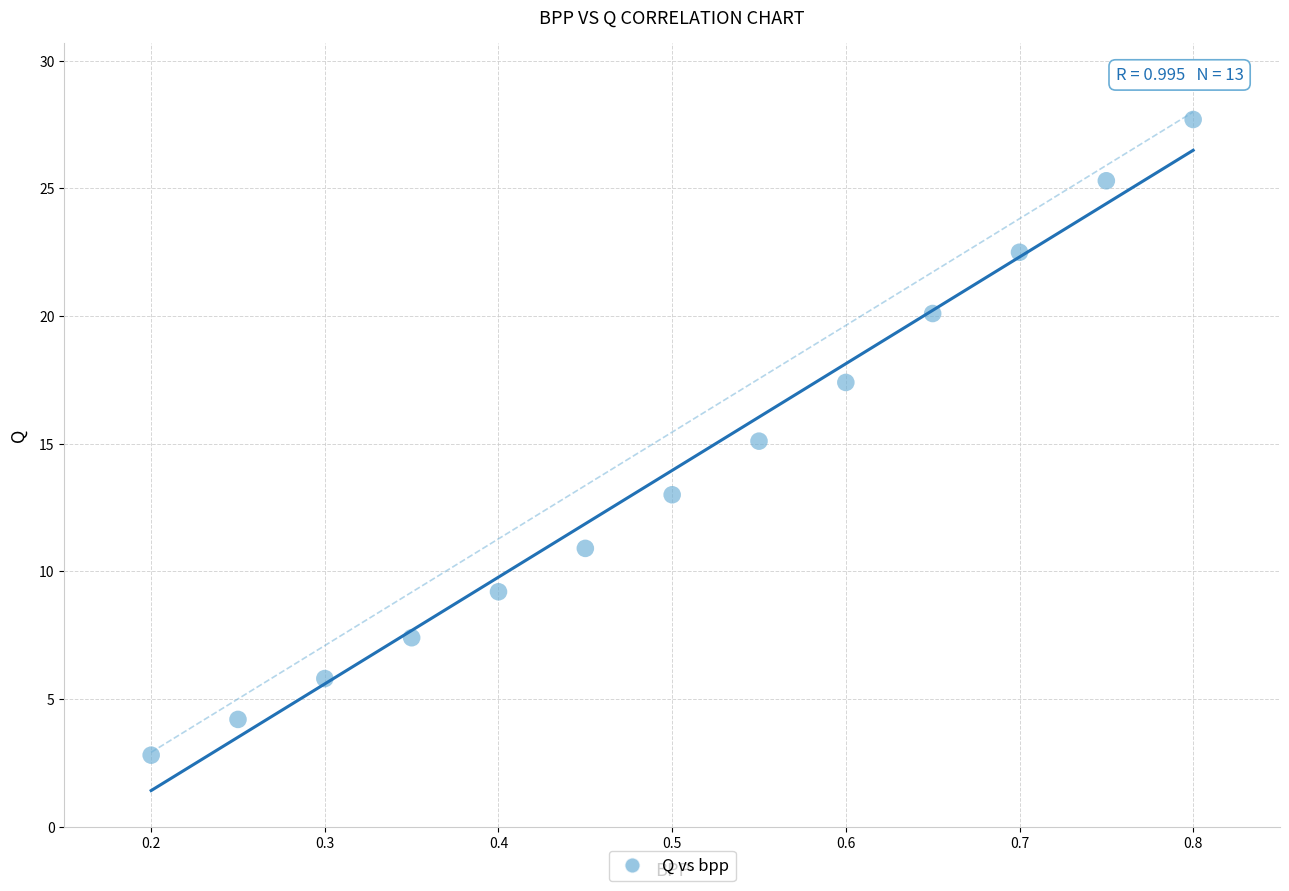

What is the range of X values (max minus min)?

0.6